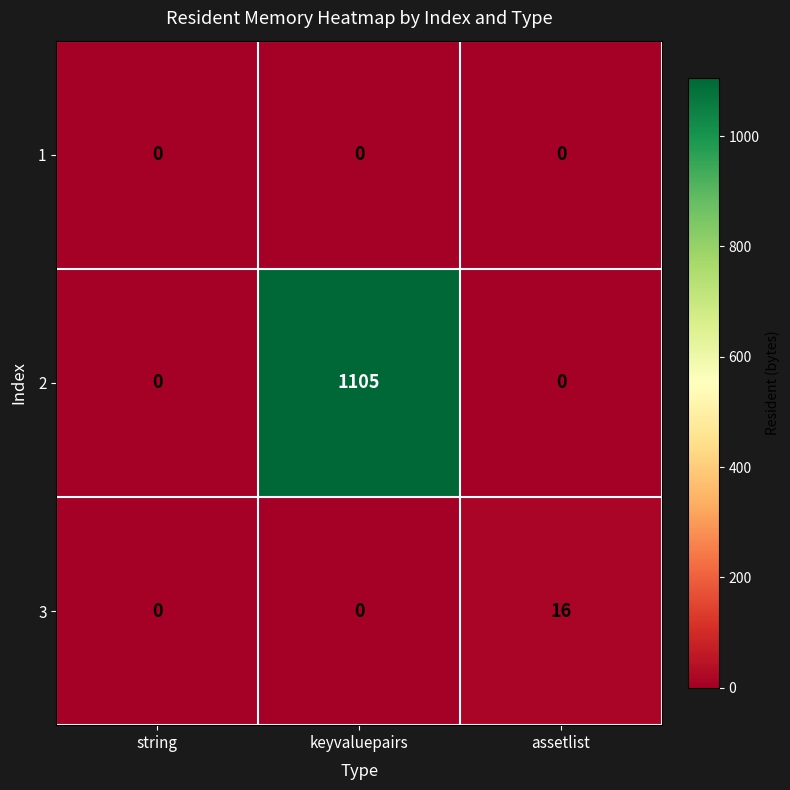

What is the total value across all series at assetlist?

16